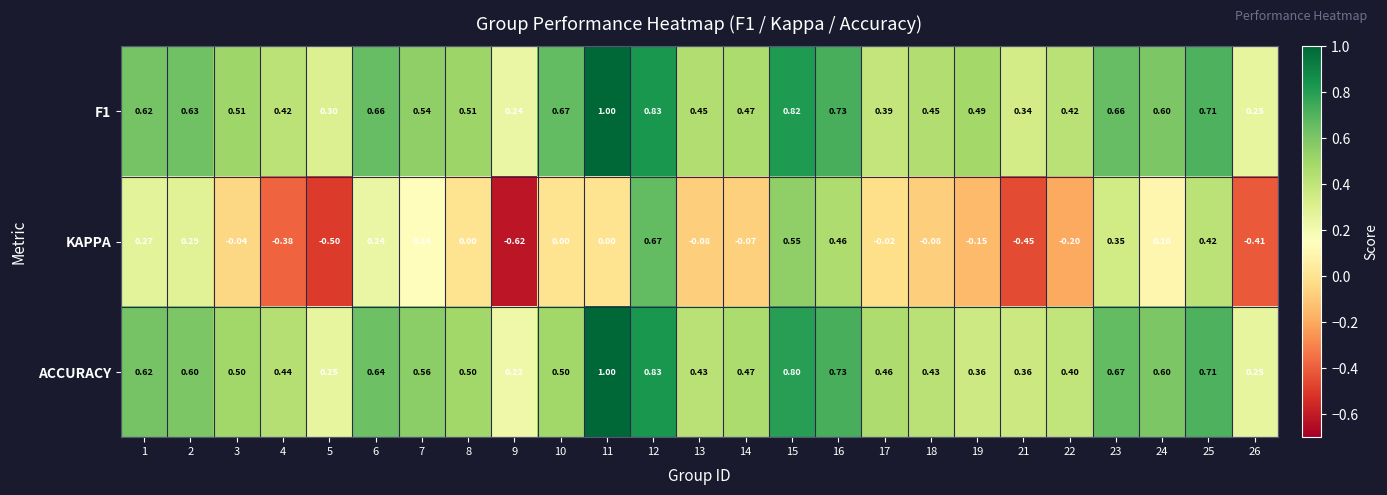

Between 3 and 8, which series saw the biggest shift?

KAPPA